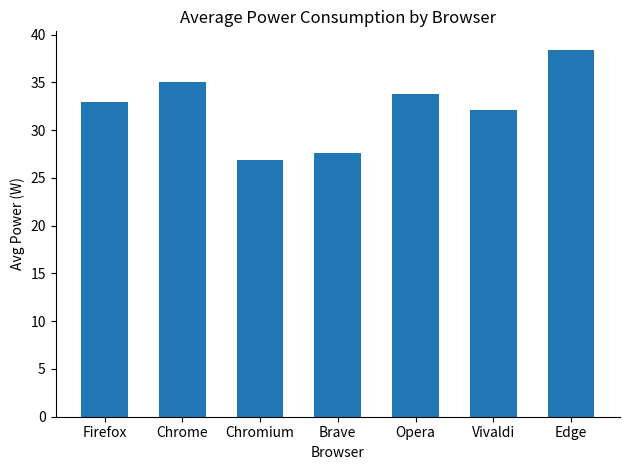

What is the greatest value displayed?

38.4